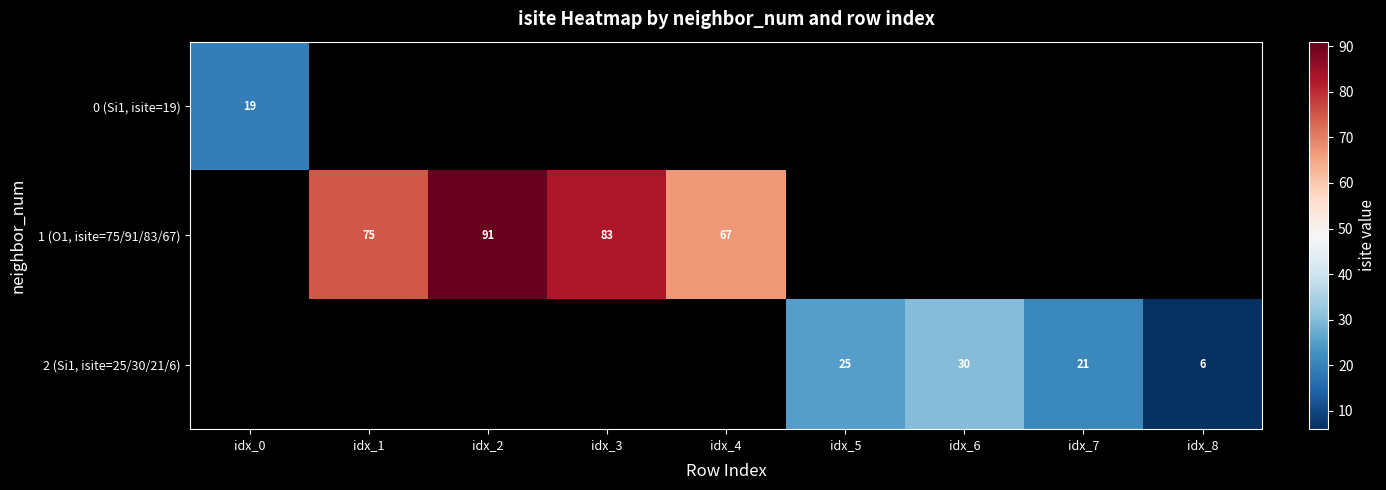

Is it true that 0 (Si1, isite=19) equals 5 at idx_0?

False